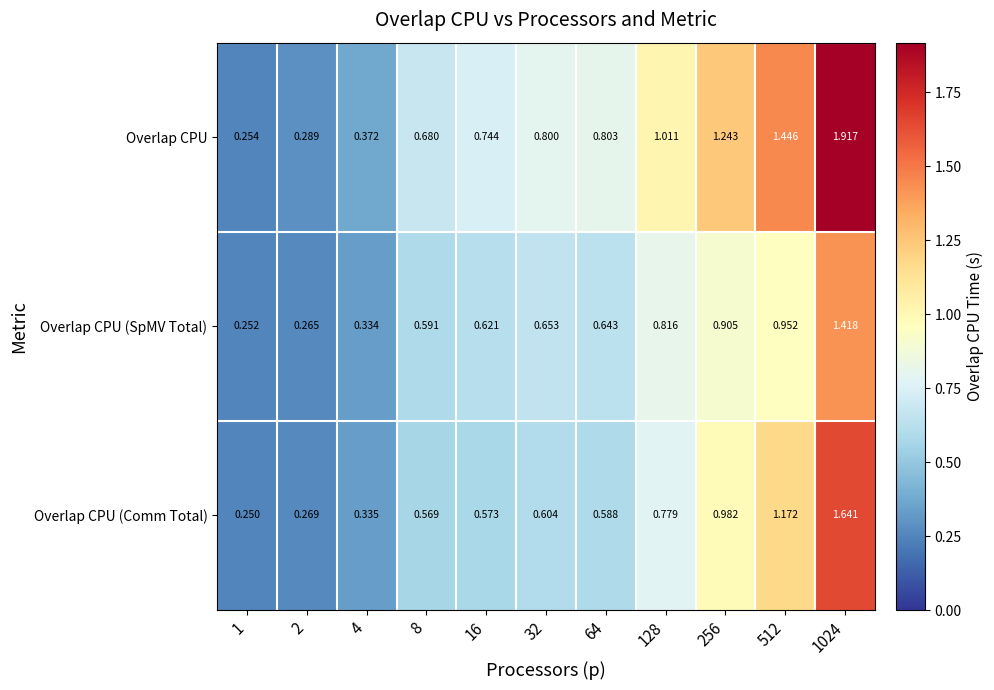

Rank the series by their maximum value, from lowest to highest.

Overlap CPU (SpMV Total), Overlap CPU (Comm Total), Overlap CPU